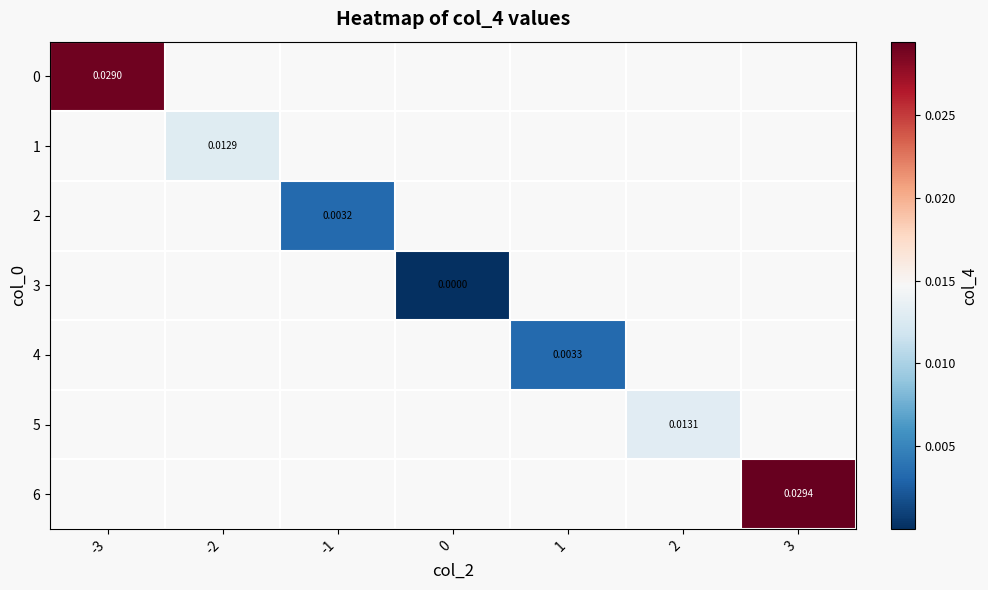

At how many categories does at least one series exceed 0?

7